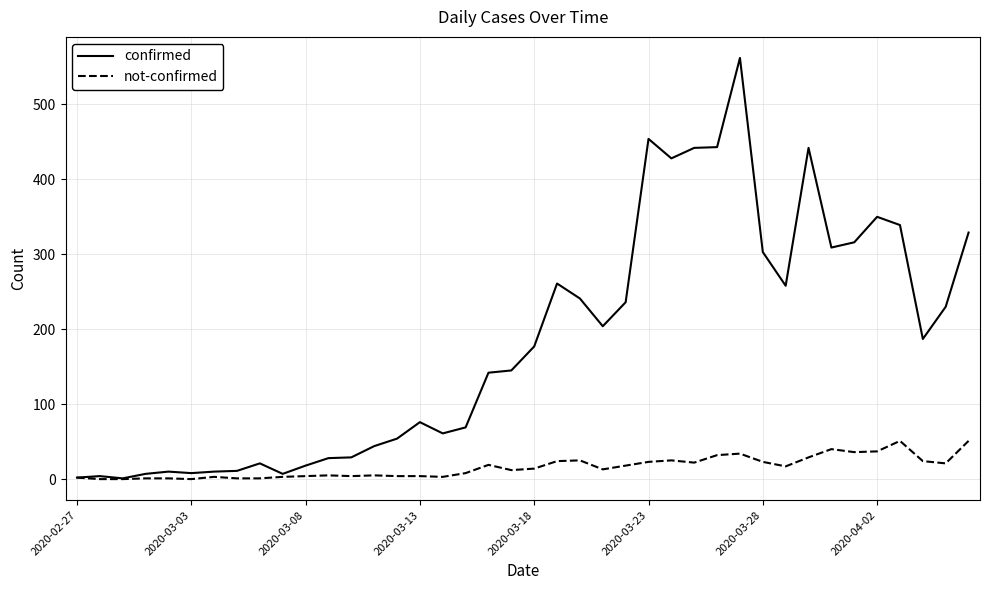

At how many categories does at least one series exceed 279?

12